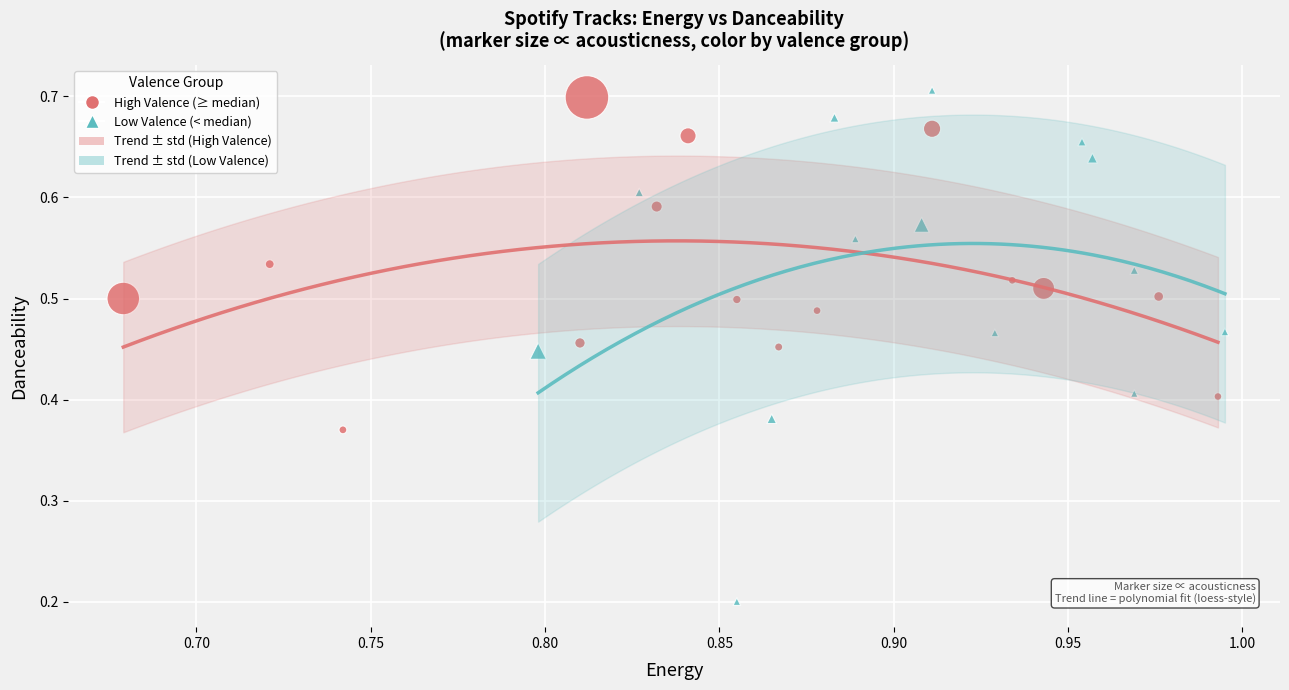

Which series has the largest Y range (max minus min)?

Low Valence (< median)